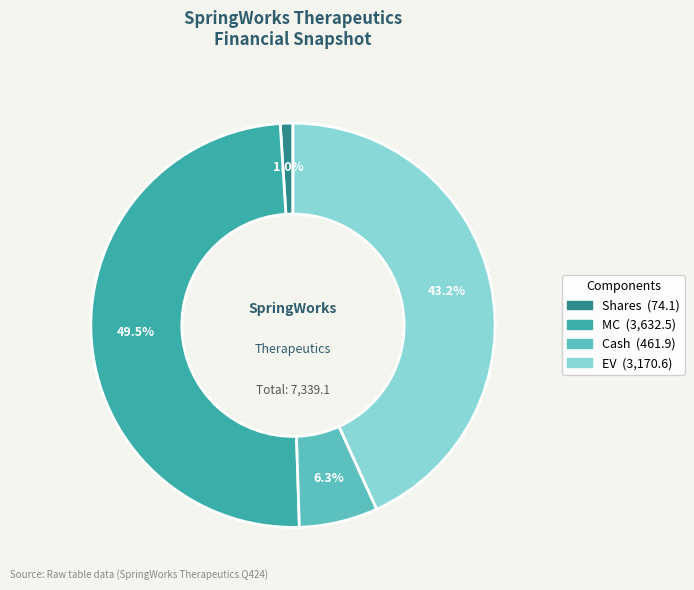

Is there any slice that represents more than half of the pie?

No